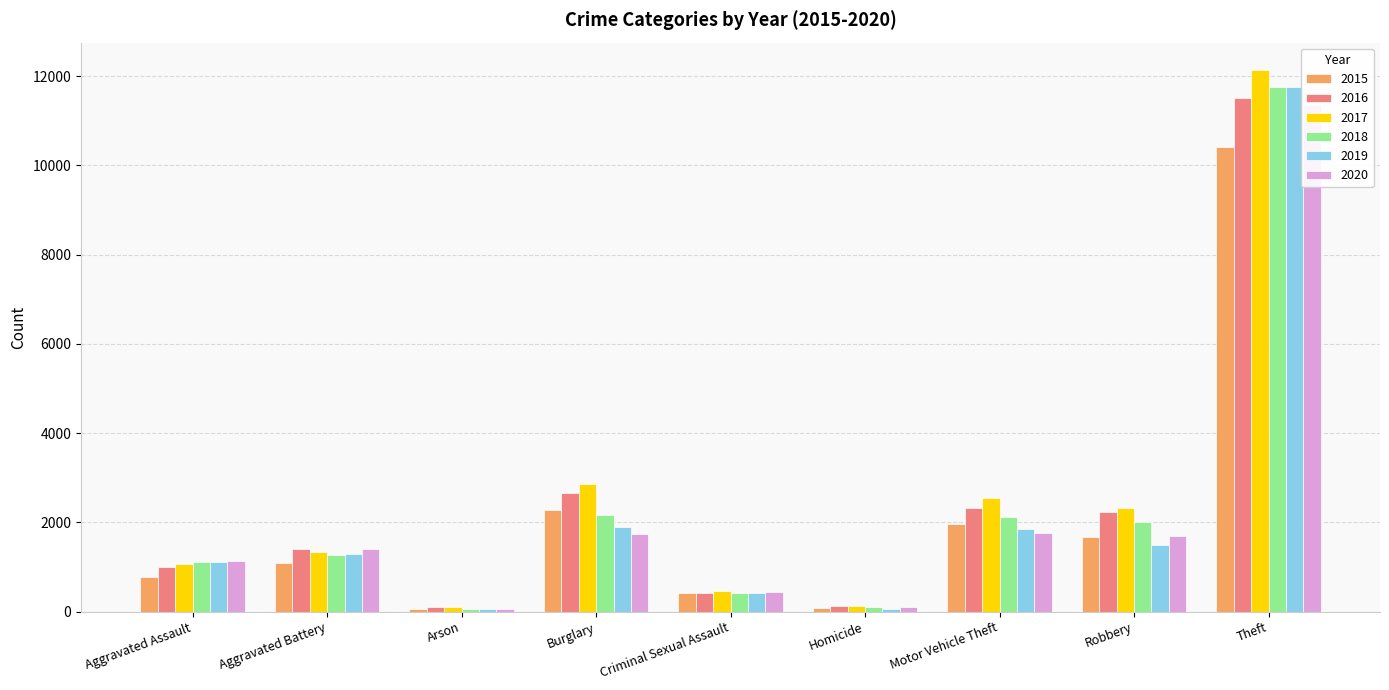

How many bars are there in total?

54